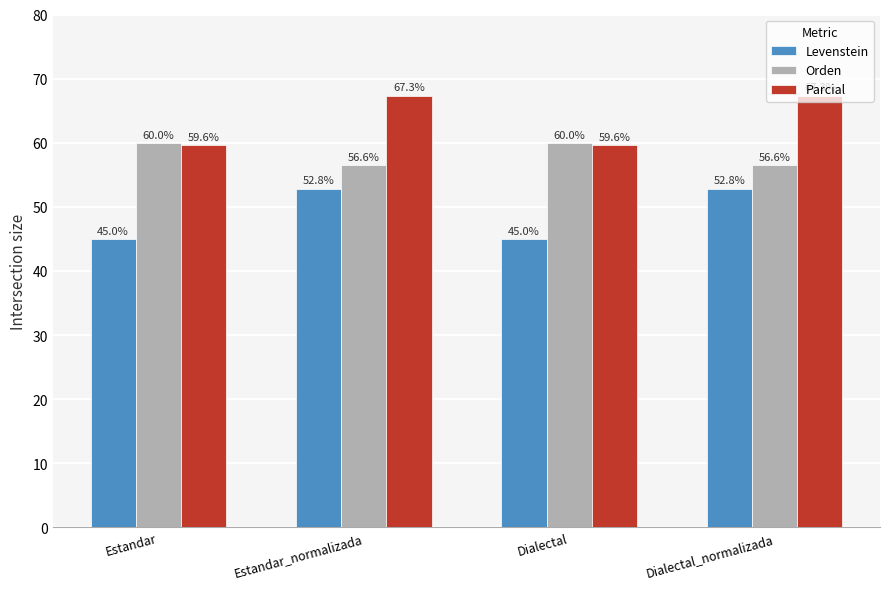

What is the lowest value of the Orden series?

56.6